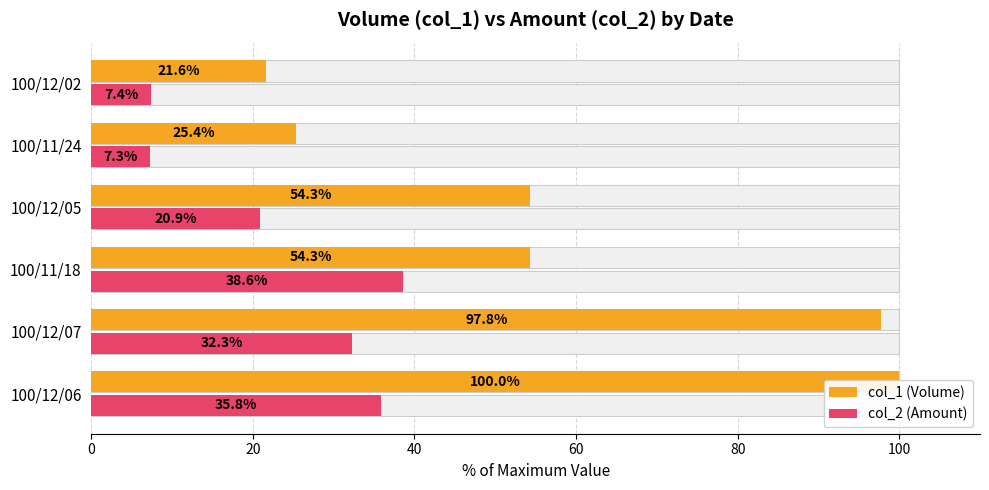

Read the col_2 (Amount) value at 100/11/18.

38.6